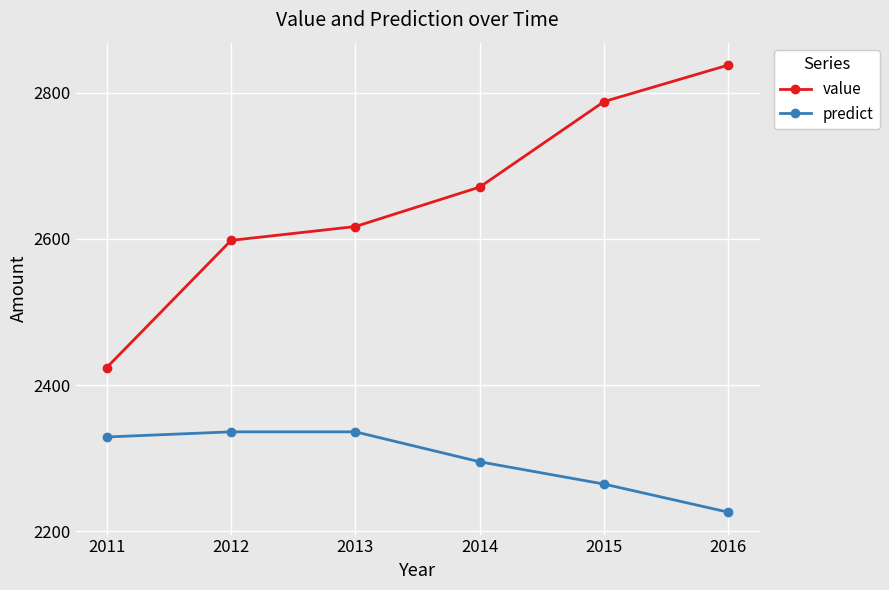

What is the minimum value for predict?

2226.0